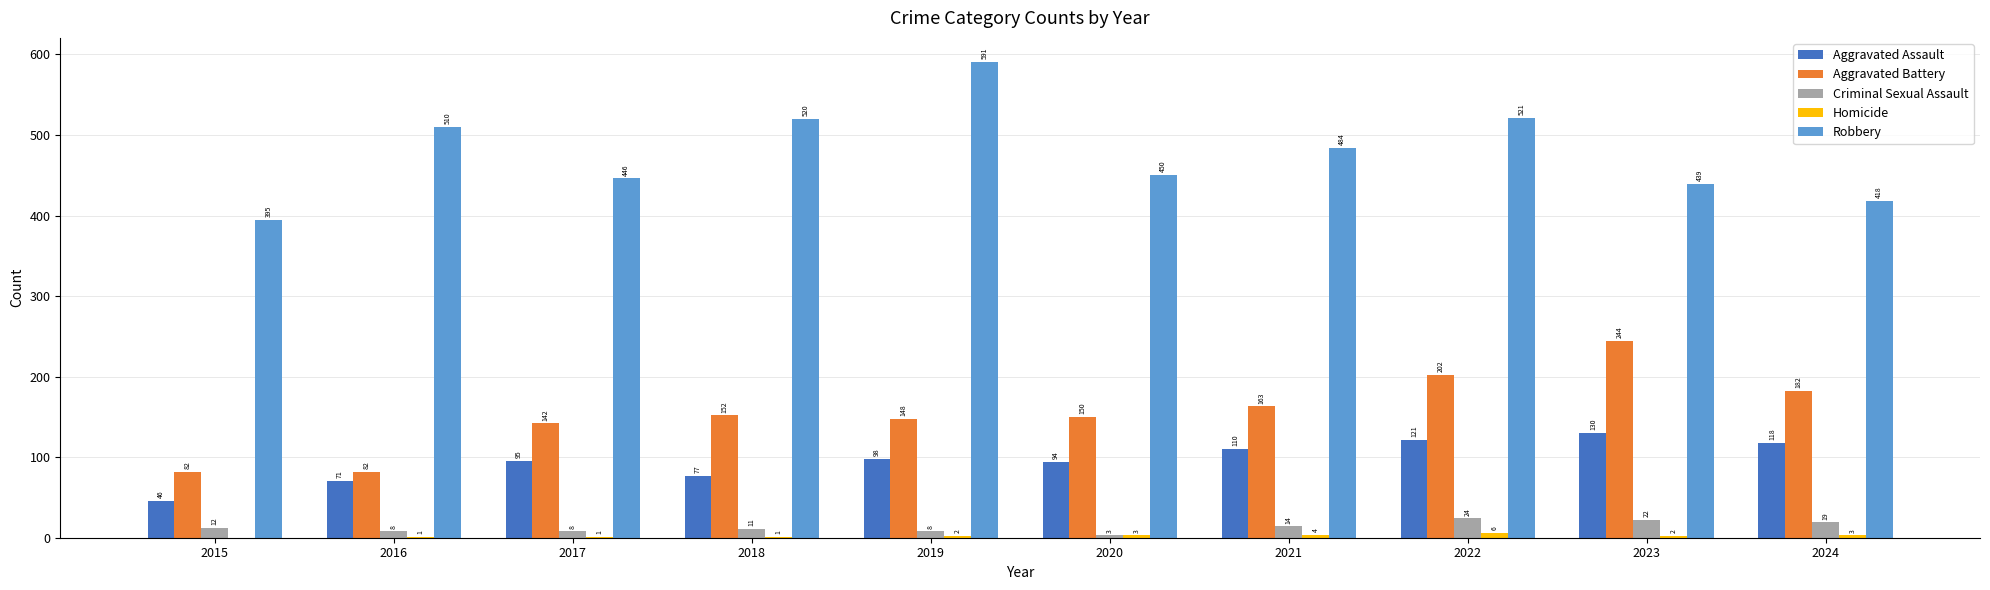

The Robbery series shows 117 at 2020. True or false?

False